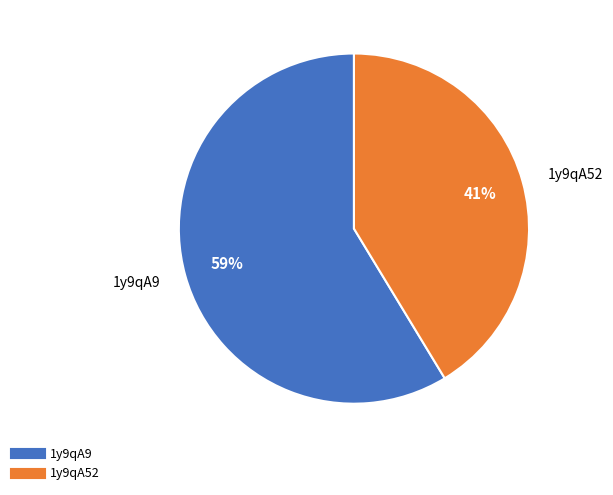

Which has a higher value, 1y9qA9 or 1y9qA52?

1y9qA9